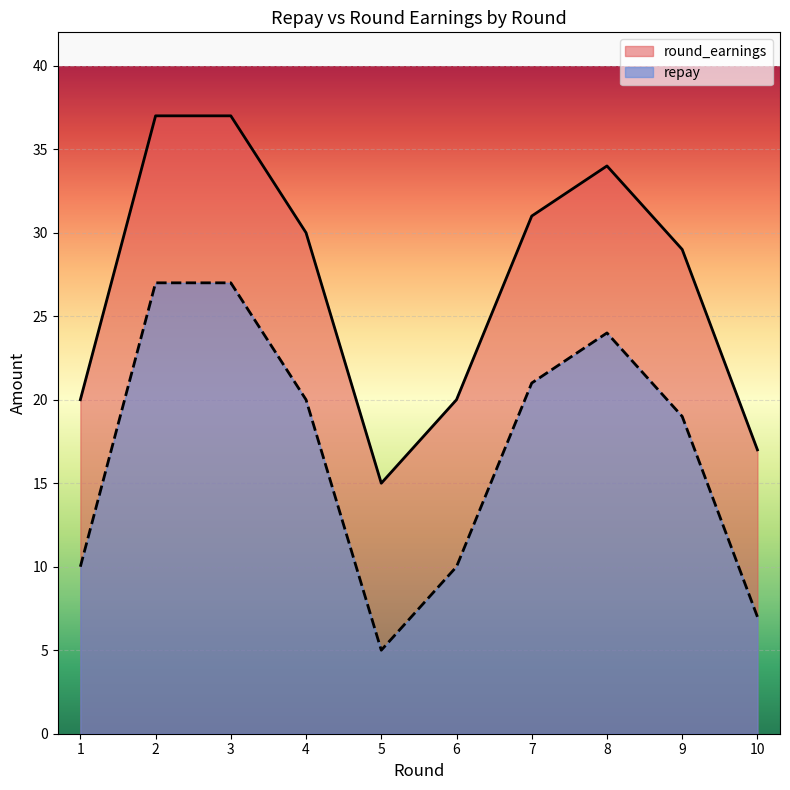

Reading left to right, what are all the values shown in this chart?

repay: 1=10	2=27	3=27	4=20	5=5	6=10	7=21	8=24	9=19	10=7
round_earnings: 1=20	2=37	3=37	4=30	5=15	6=20	7=31	8=34	9=29	10=17